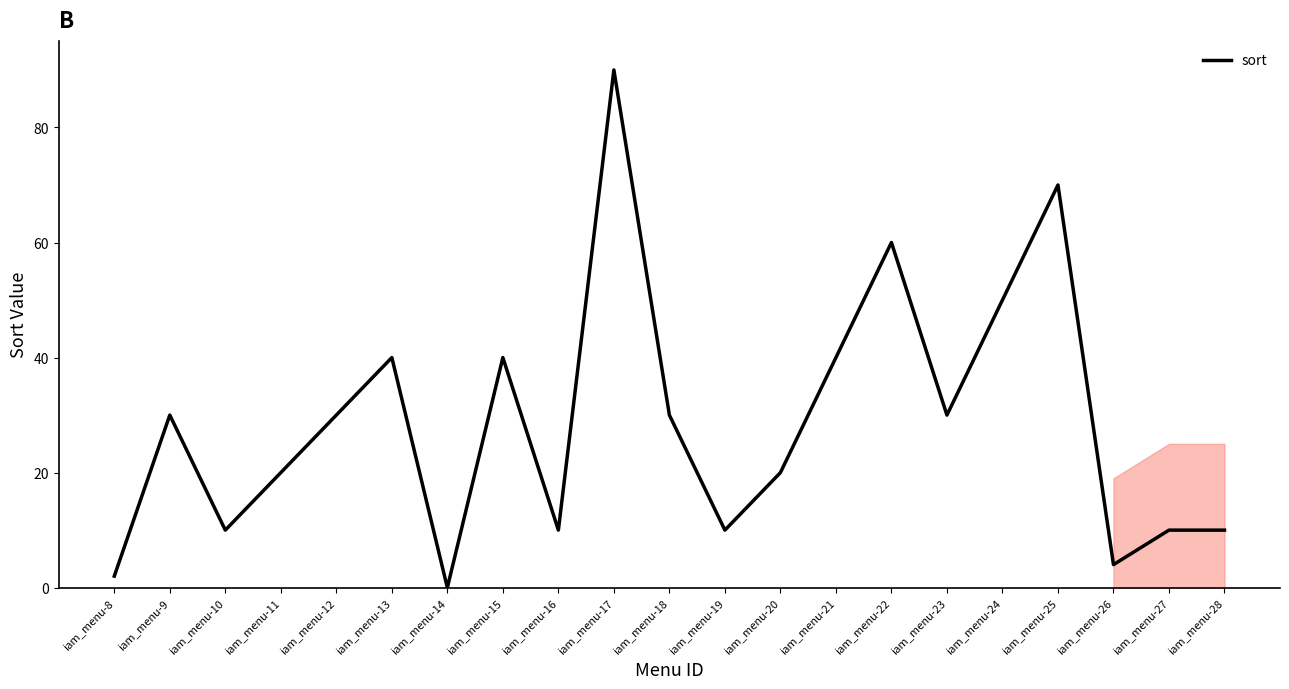

What is the value of the 12th point from the left?

10